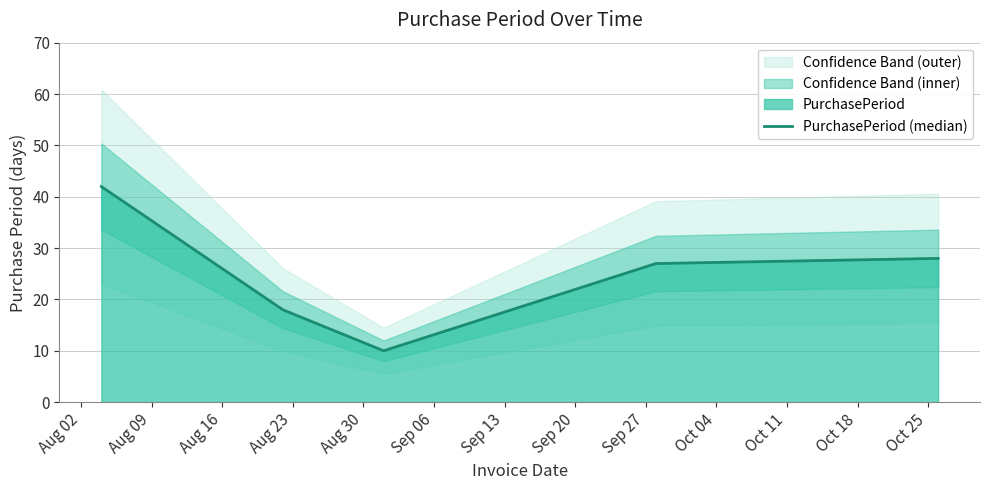

What is the difference between the second highest and minimum values?

18